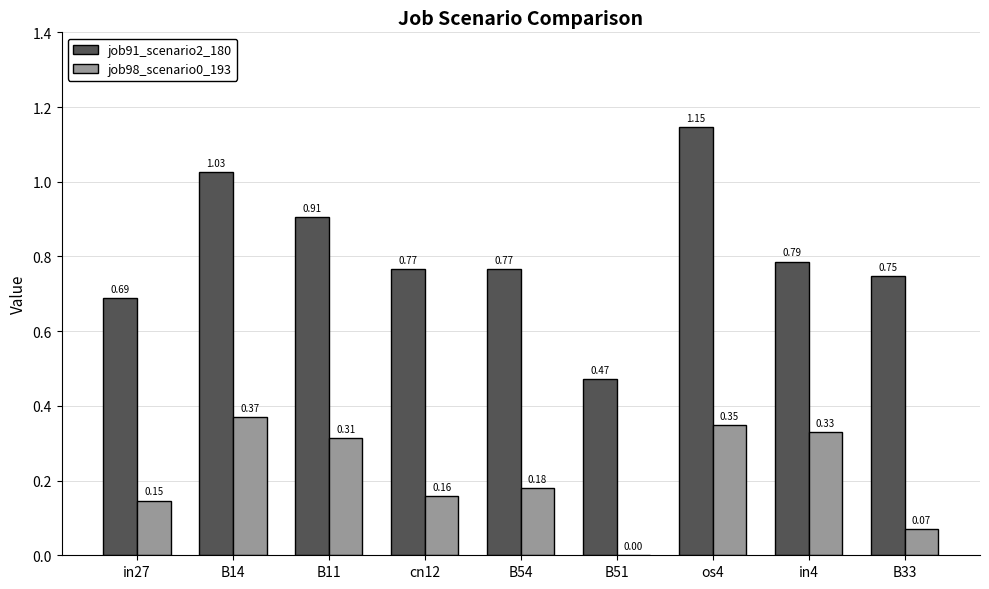

At which category is the sum across all series the highest?

os4